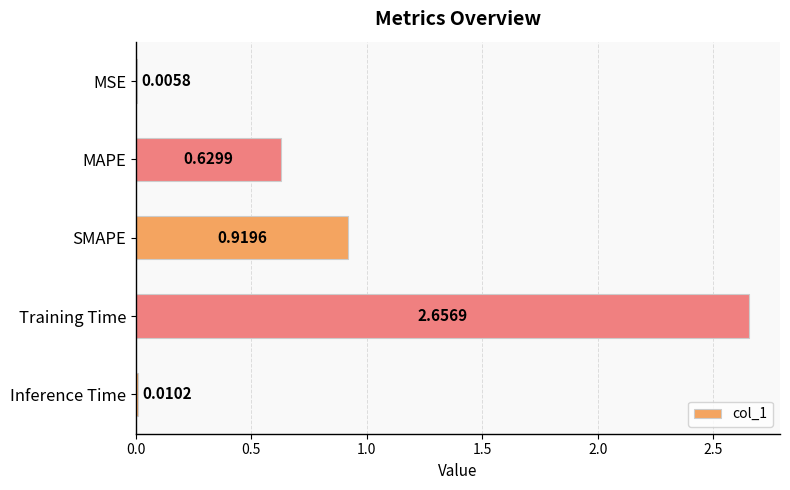

Between Training Time and MAPE, which is larger?

Training Time